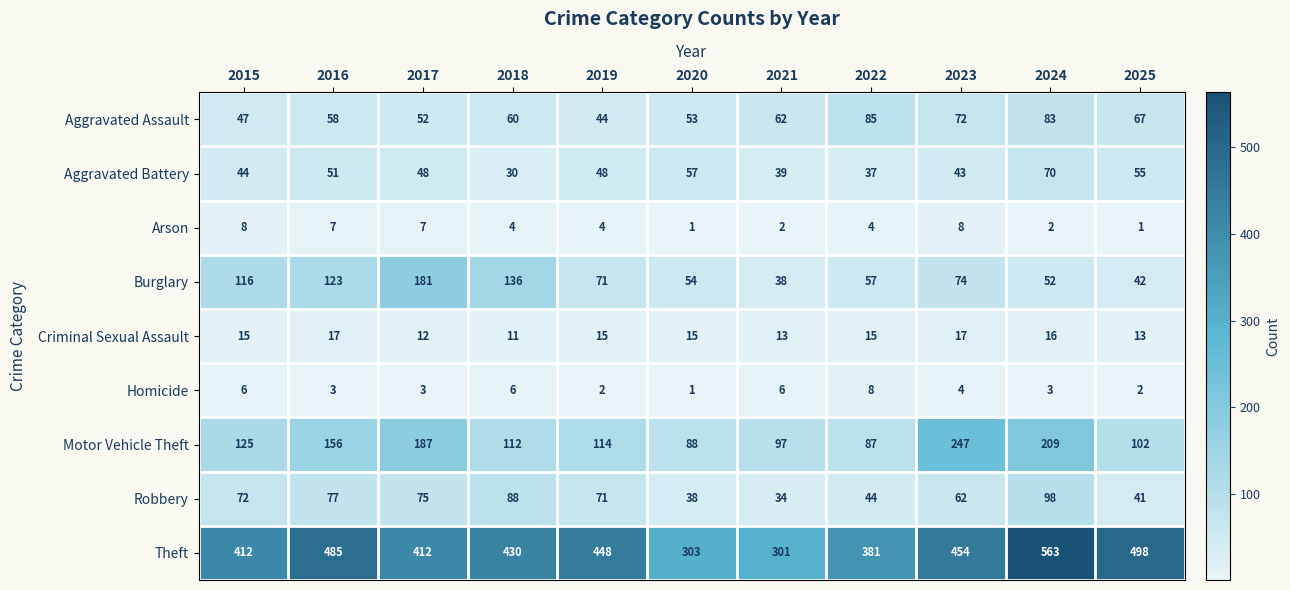

Read the Criminal Sexual Assault value at 2015.

15